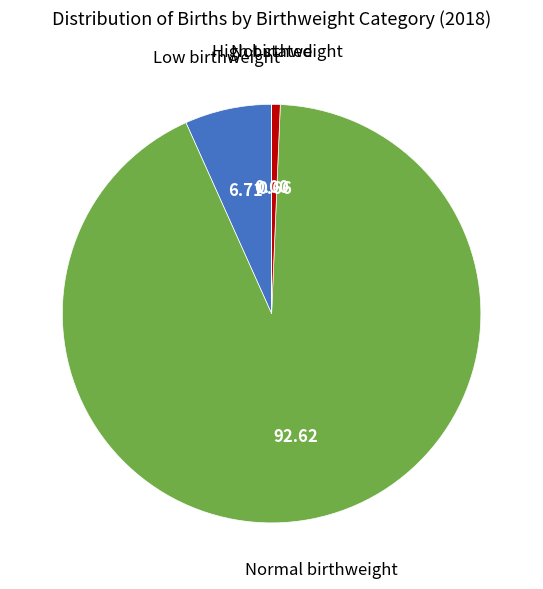

Is there any slice that represents more than half of the pie?

Yes